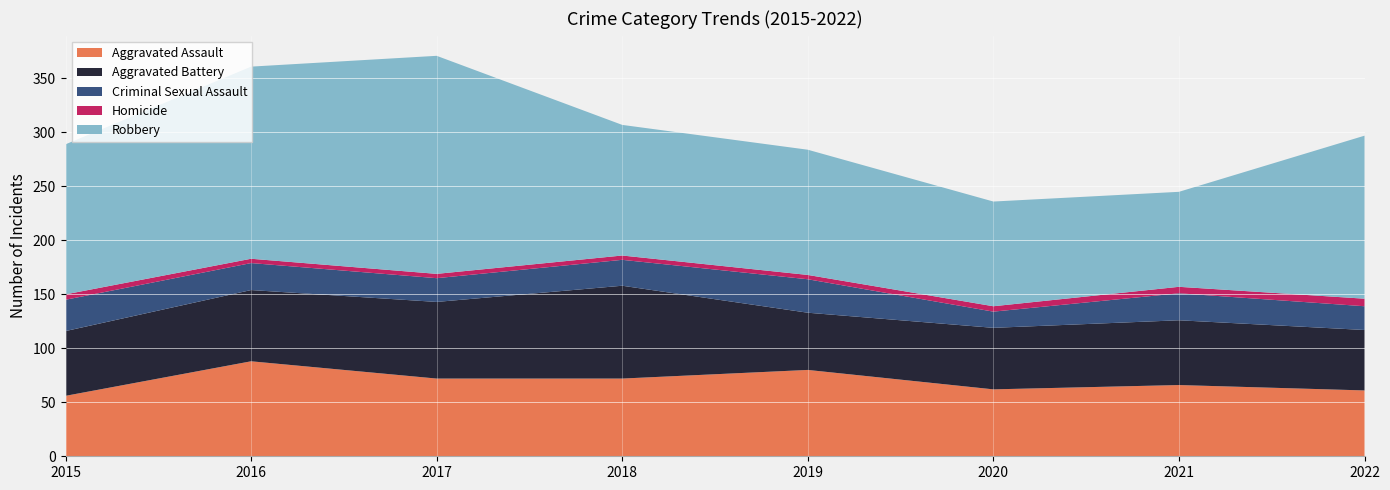

Reading left to right, extract all data points from this chart.

Aggravated Assault: 2015=56	2016=88	2017=72	2018=72	2019=80	2020=62	2021=66	2022=61
Aggravated Battery: 2015=60	2016=66	2017=71	2018=86	2019=53	2020=57	2021=60	2022=56
Criminal Sexual Assault: 2015=29	2016=25	2017=22	2018=24	2019=31	2020=15	2021=25	2022=22
Homicide: 2015=5	2016=4	2017=4	2018=4	2019=4	2020=5	2021=6	2022=7
Robbery: 2015=139	2016=178	2017=202	2018=121	2019=116	2020=97	2021=88	2022=151